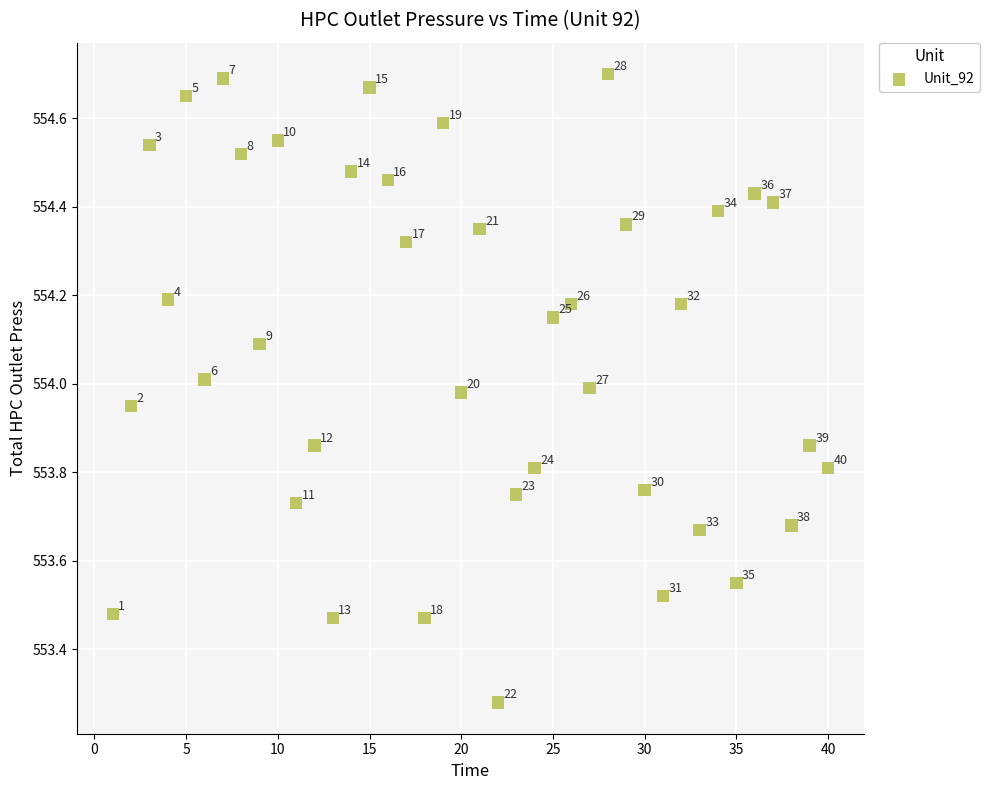

What is the range of Y values (max minus min)?

1.4